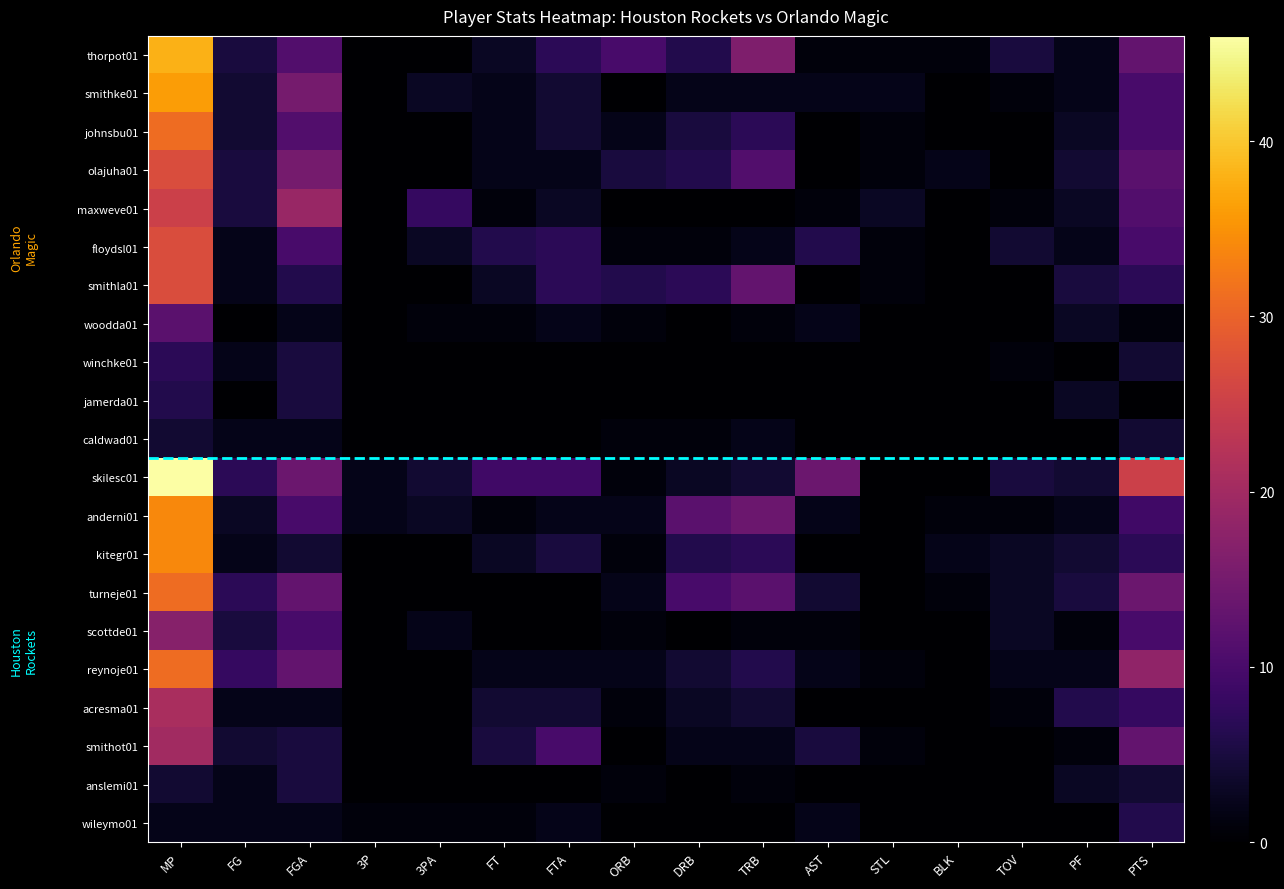

At how many categories does at least one series exceed 2?

14